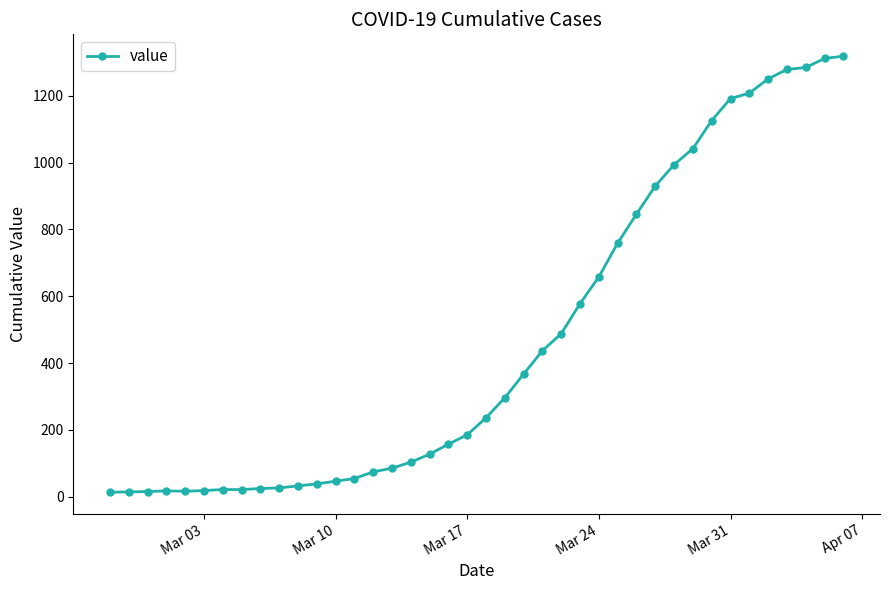

What is the greatest value displayed?

1319